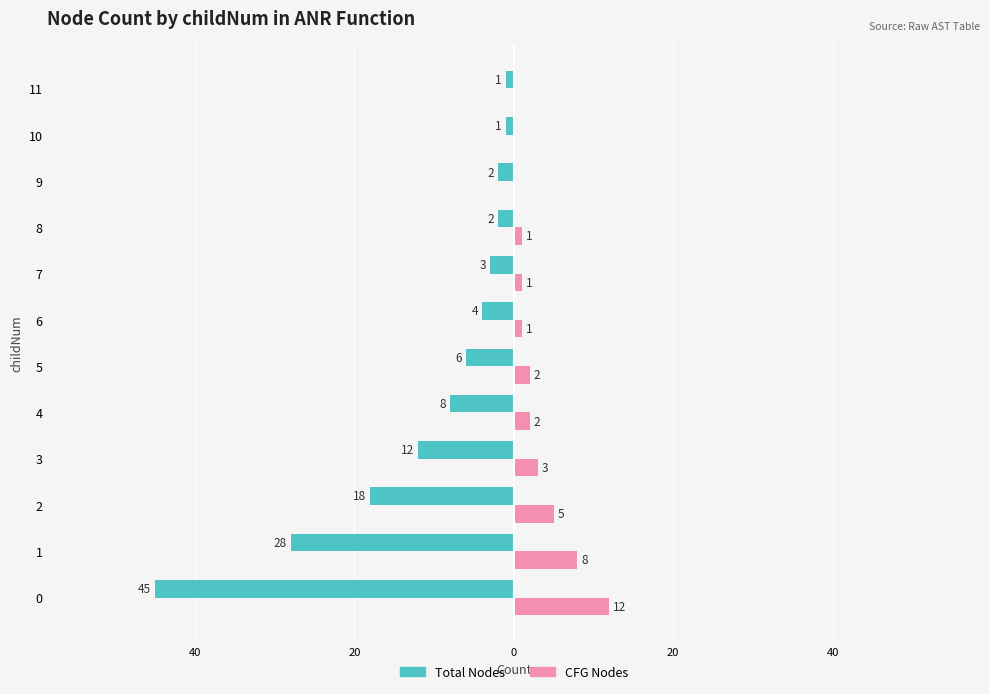

At which label does Total Nodes first exceed -4?

7